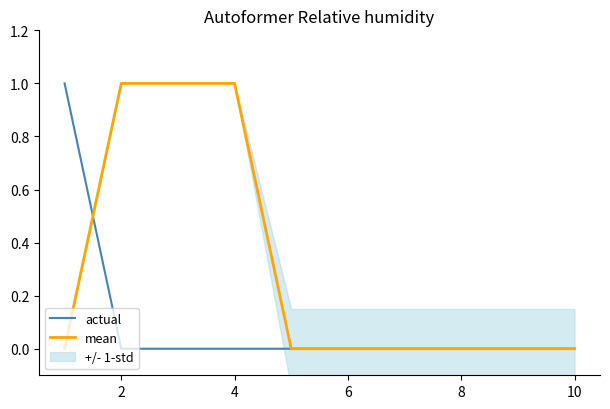

How many categories are shown in the chart?

10